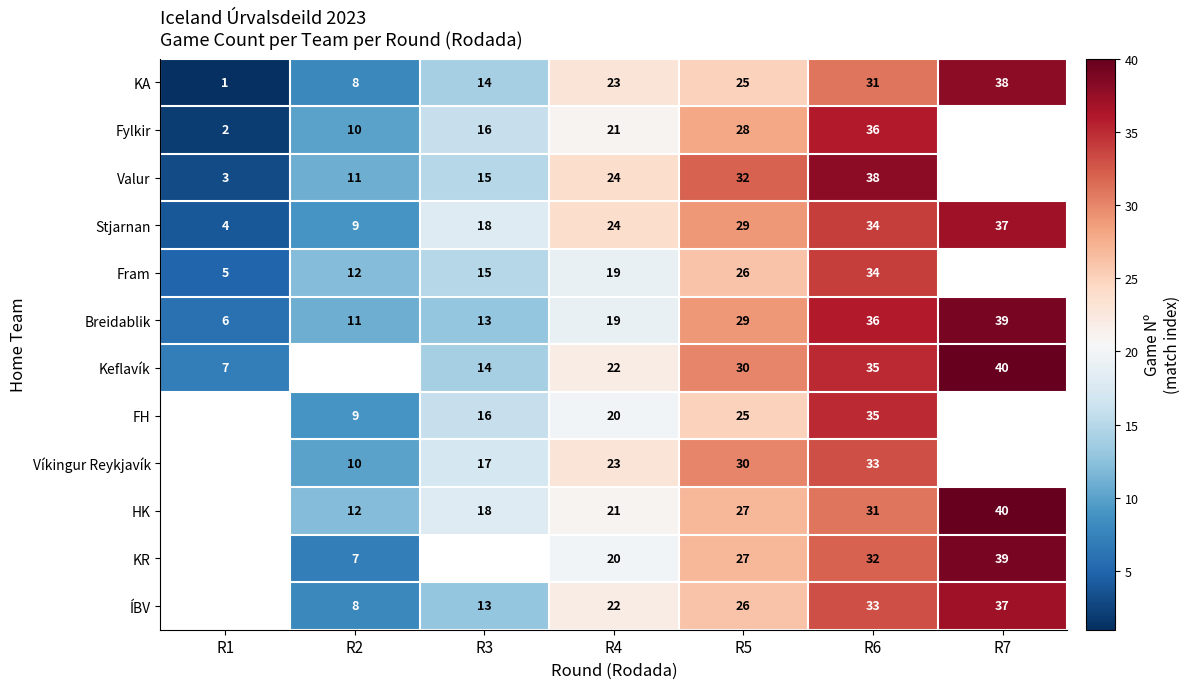

Between R2 and R1, which is larger?

R2